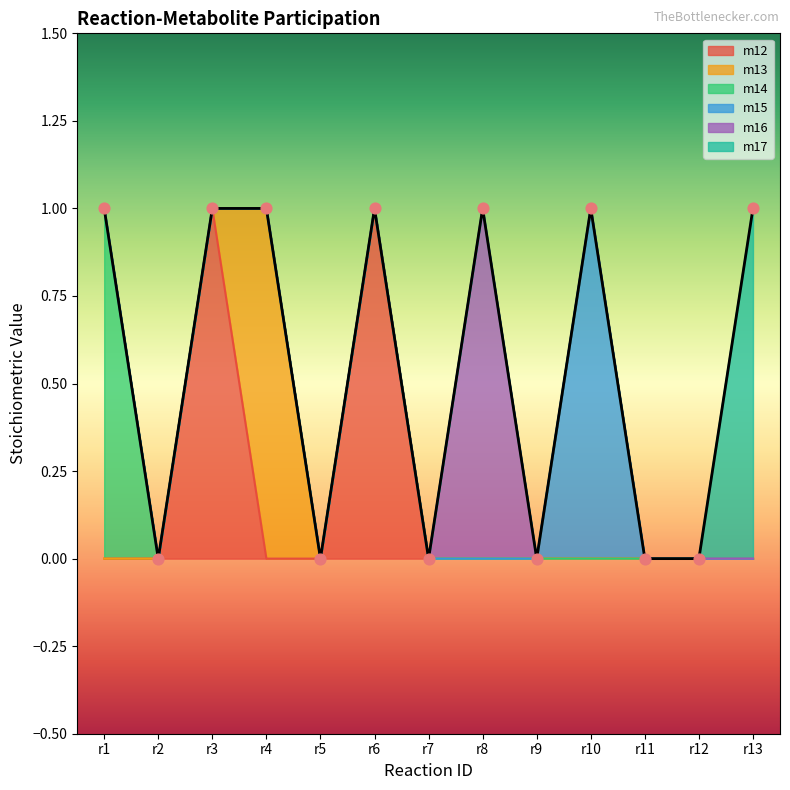

What are all the series names shown in the legend?

m12, m13, m14, m15, m16, m17